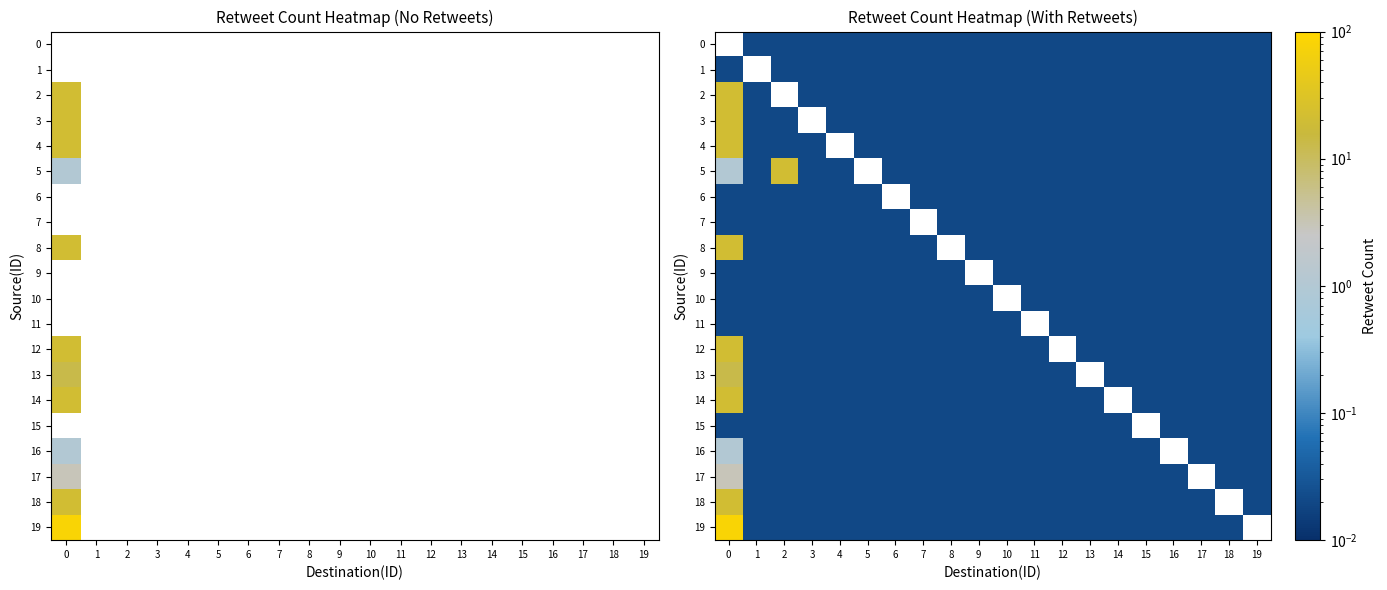

Is the value of 4 at 16 greater than the value of 14 at 10?

No